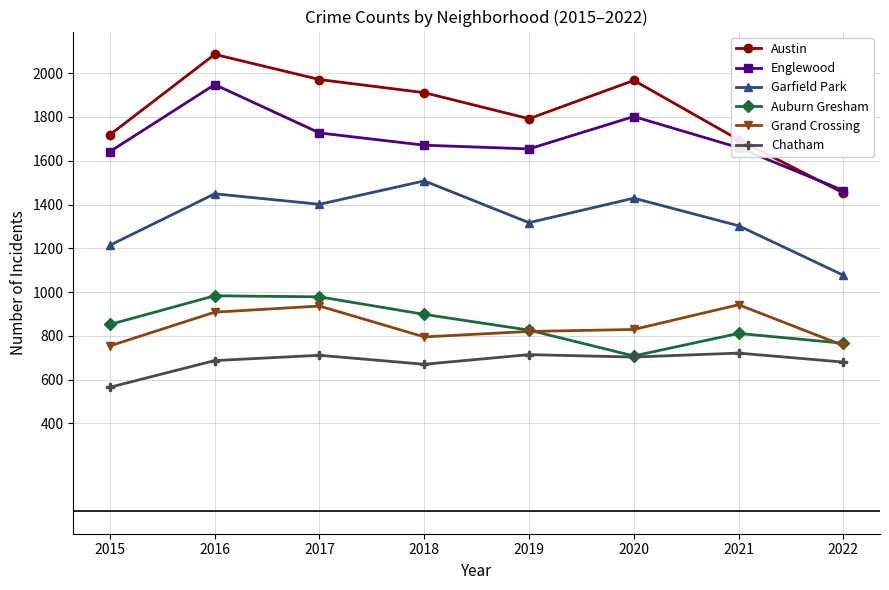

What is the value of the Englewood point at the 7th from the left?

1660